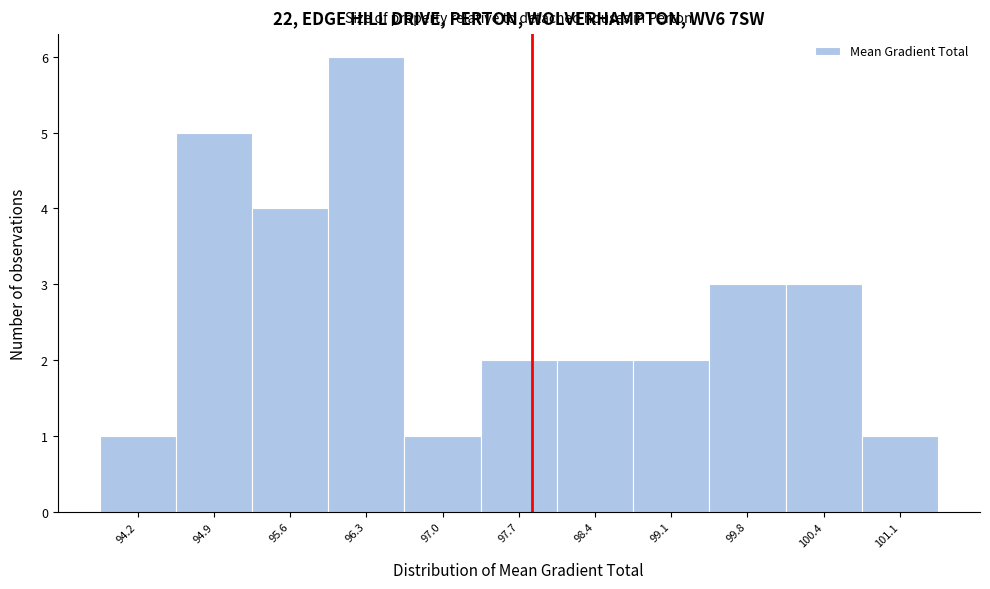

What is the height of the bar covering 95.2 to 95.9 on the x-axis? Neither the bar edges nor the heights are printed on the chart, so give them approximately, as read against the axes.

4